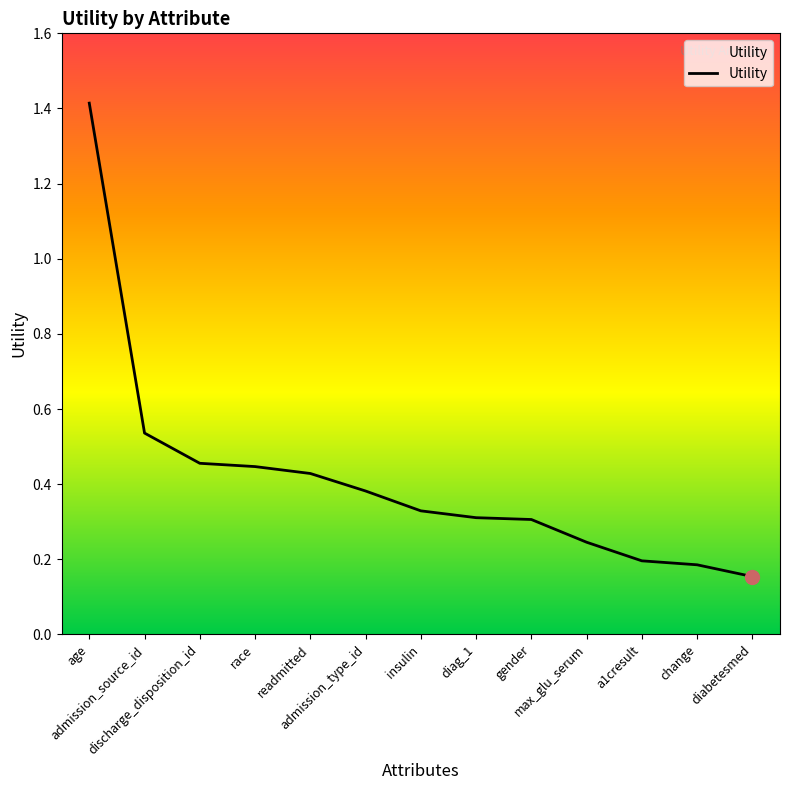

Between gender and diabetesmed, which is larger?

gender